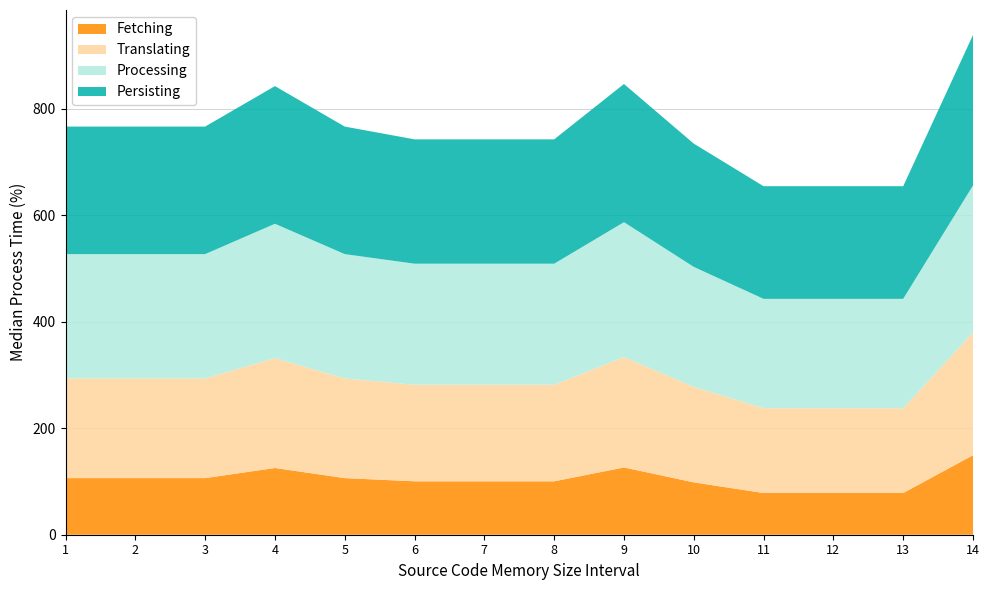

What is the lowest value of the Fetching series?

78.3